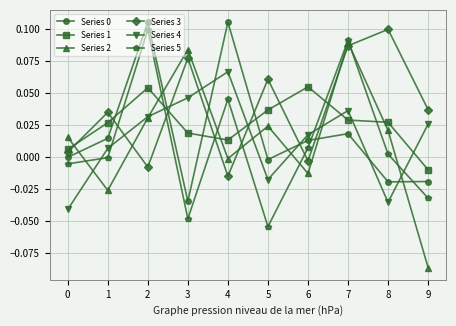

The value of Series 4 at 4 is 0.1. True or false?

True